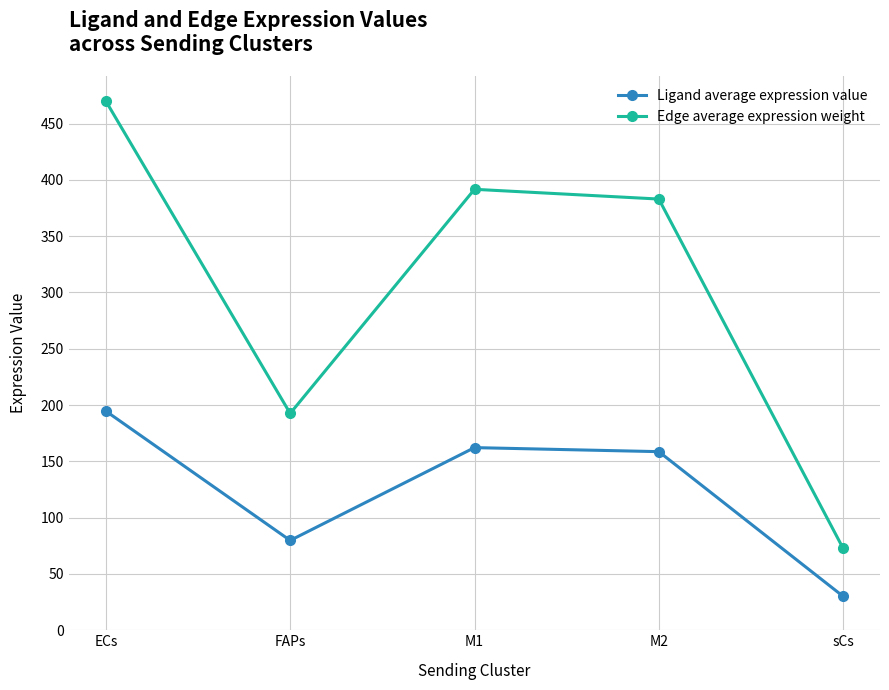

What are all the series names shown in the legend?

Ligand average expression value, Edge average expression weight